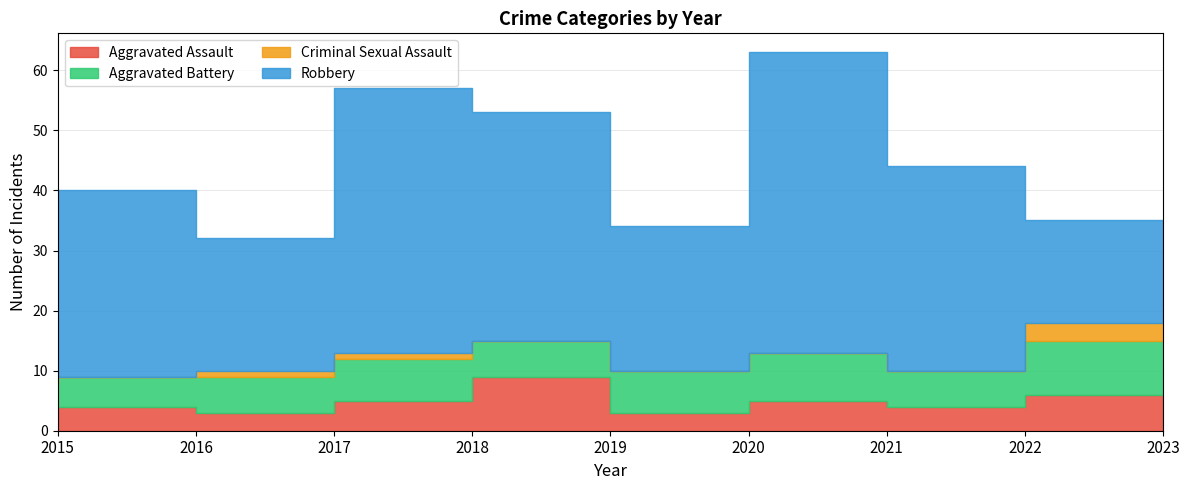

Reading left to right, extract all data points from this chart.

Aggravated Assault: 2015=4	2016=4	2017=3	2018=5	2019=9	2020=3	2021=5	2022=4	2023=6
Aggravated Battery: 2015=4	2016=5	2017=6	2018=7	2019=6	2020=7	2021=8	2022=6	2023=9
Criminal Sexual Assault: 2015=1	2016=0	2017=1	2018=1	2019=0	2020=0	2021=0	2022=0	2023=3
Robbery: 2015=23	2016=31	2017=22	2018=44	2019=38	2020=24	2021=50	2022=34	2023=17